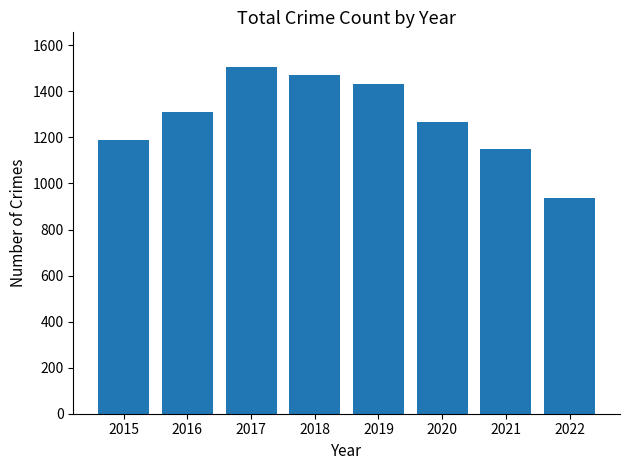

What is the maximum value shown in the chart?

1506